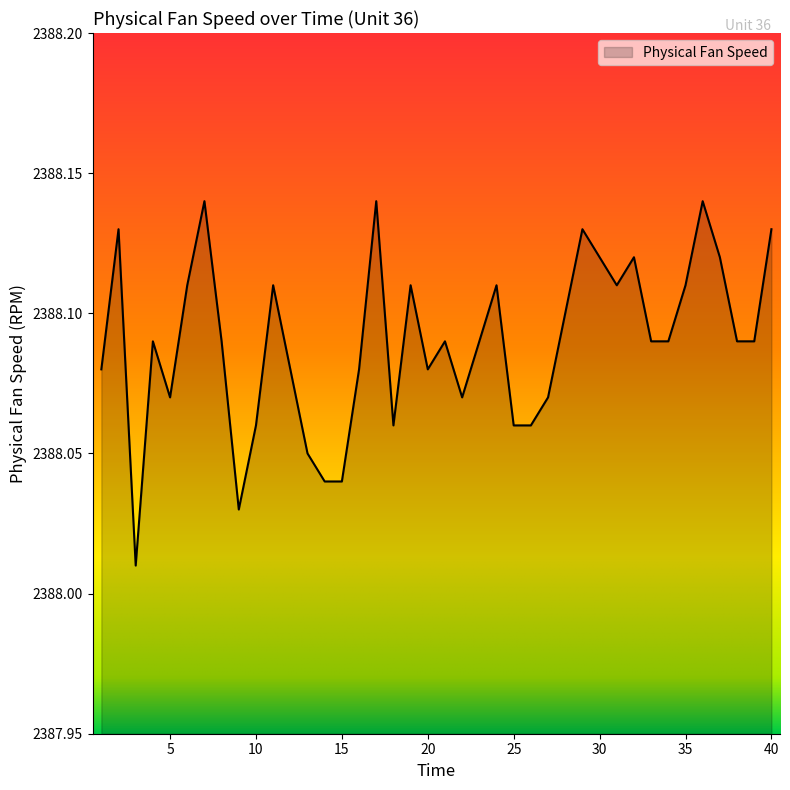

How many lines are shown in the chart?

1